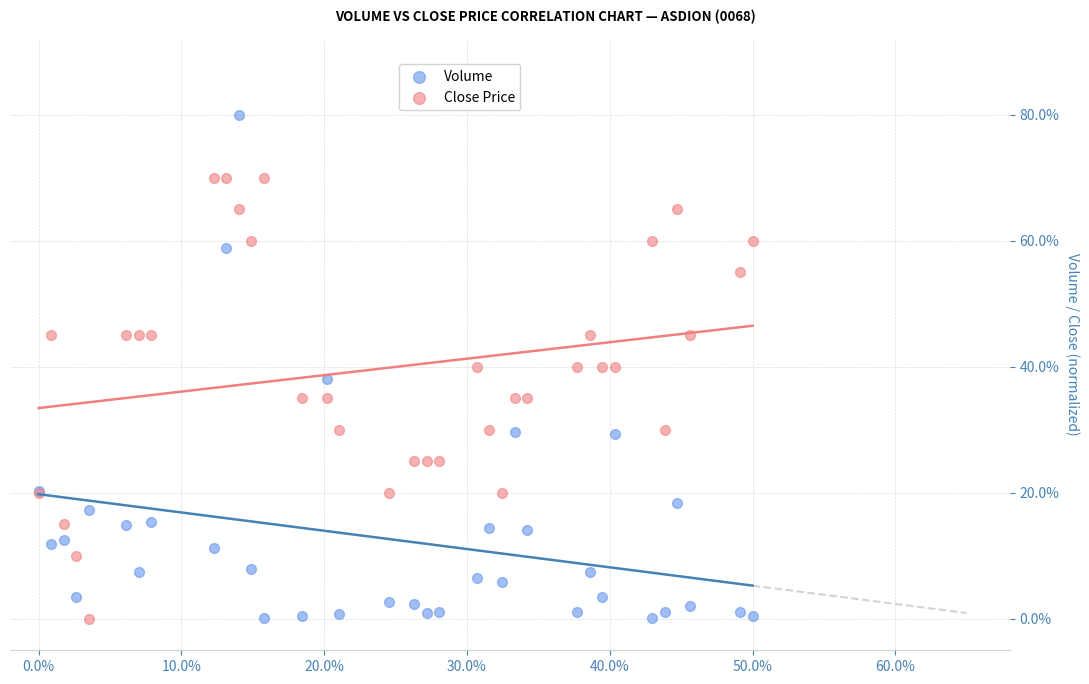

What are all the series names shown in the legend?

Volume, Close Price